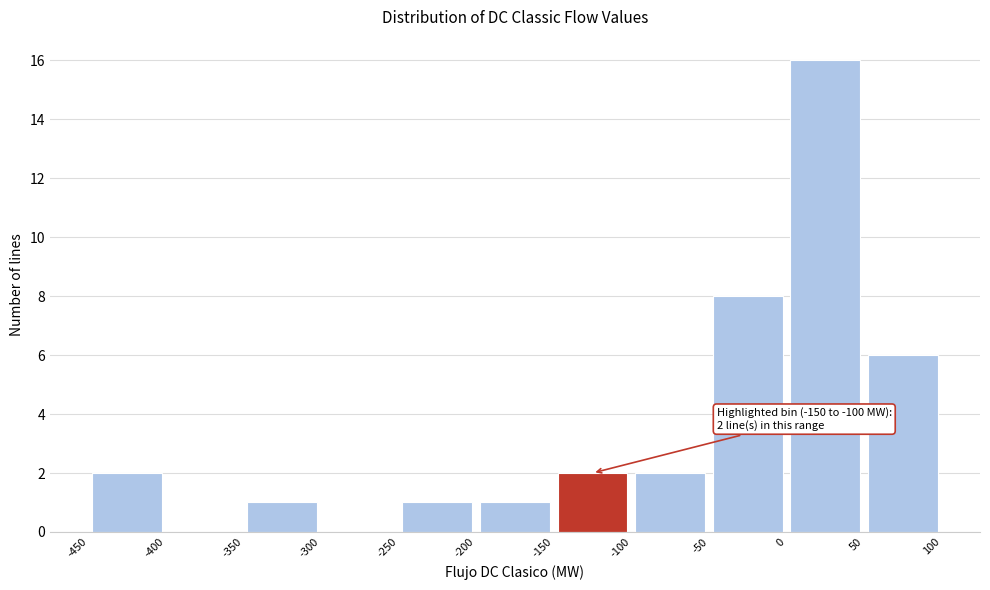

Over which range of the x-axis is the bar tallest?

0 to 50